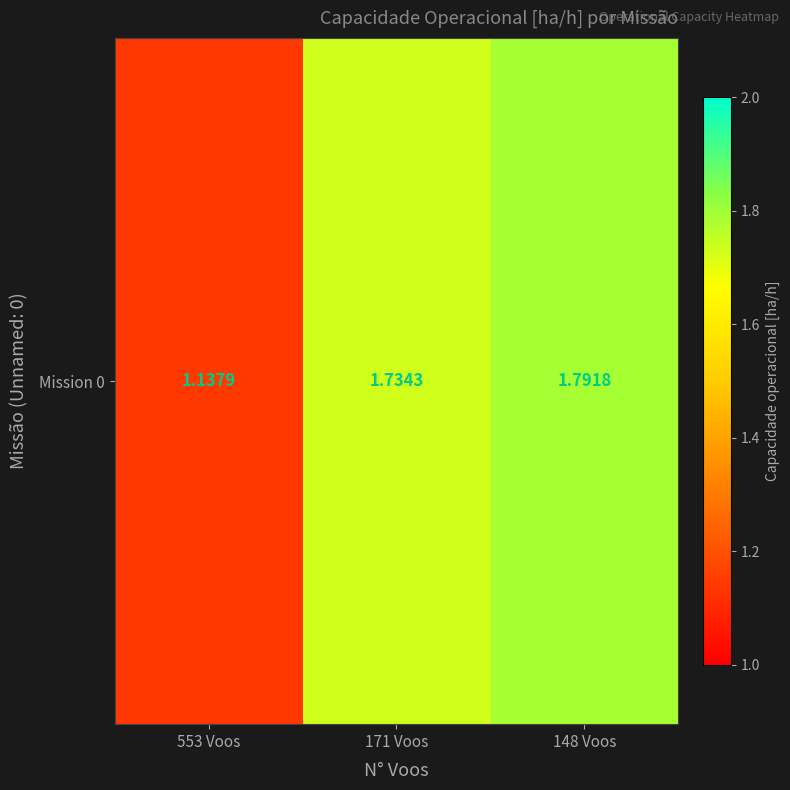

Which category has the highest value across all series?

148 Voos